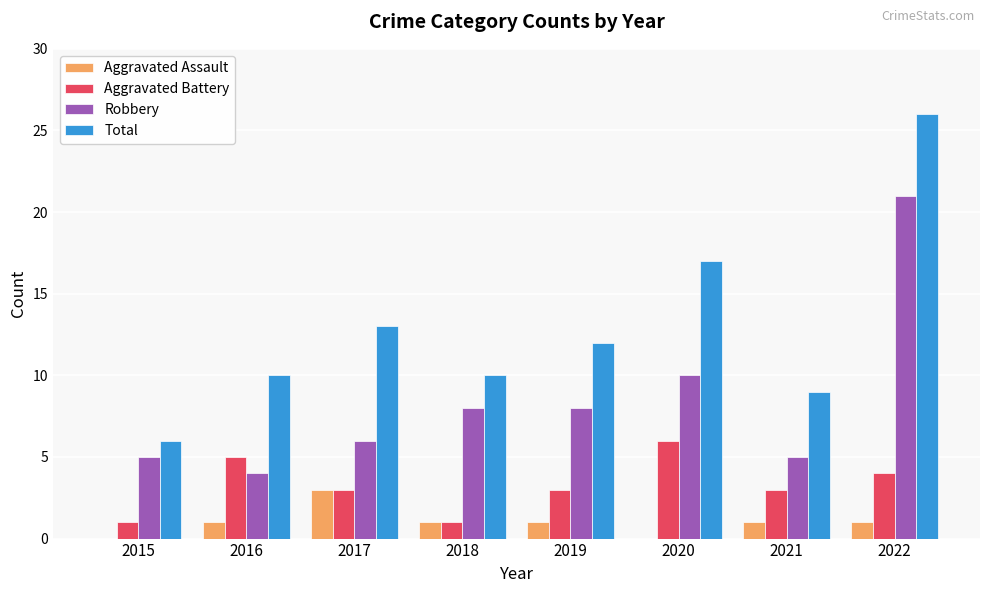

The value of Total at 2018 is 6. True or false?

False